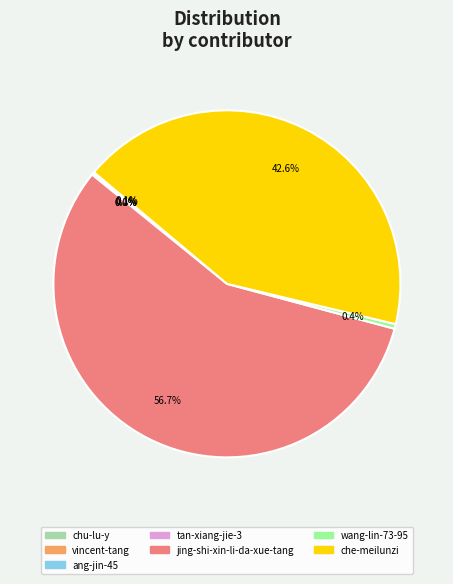

To the nearest percent, what is the average slice percentage?

14%